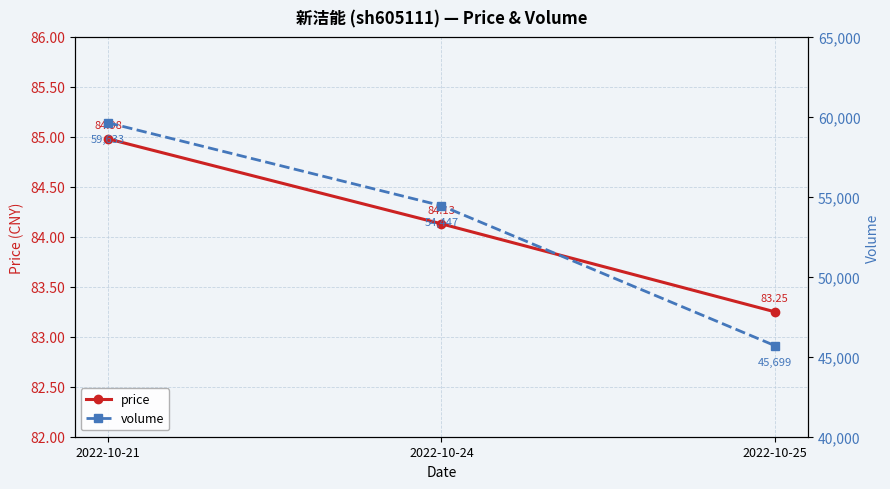

True or false: price has a value of 127.1 at 2022-10-21.

False